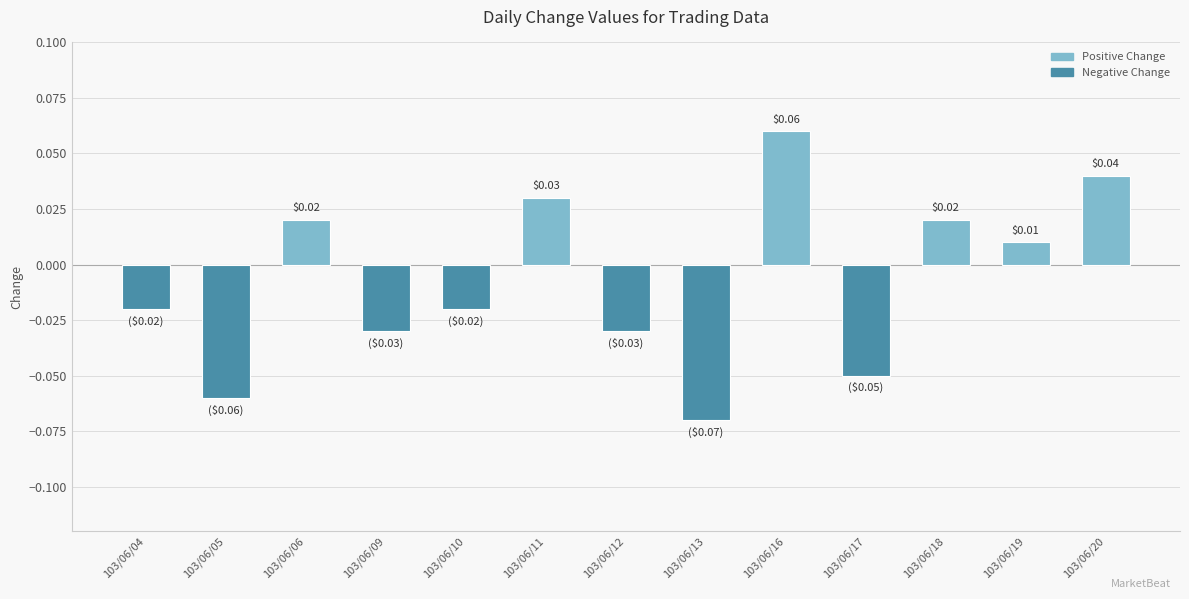

Count the number of data series in this chart.

1